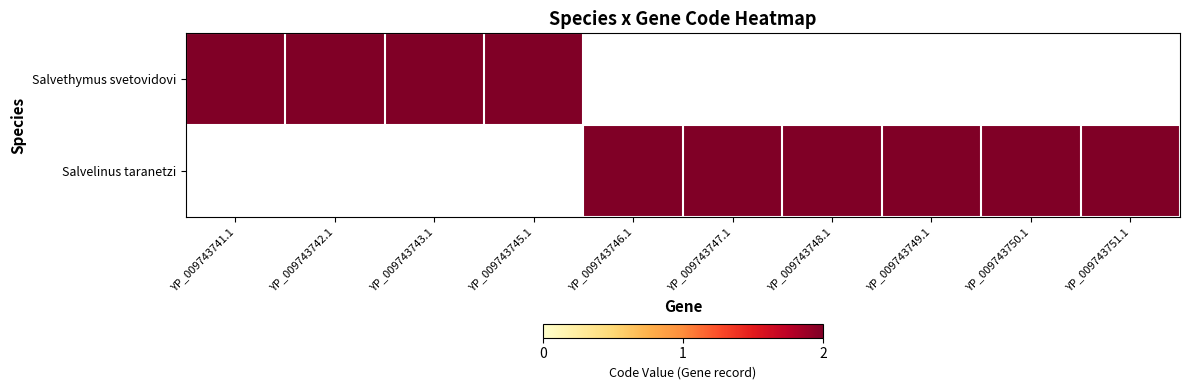

Which series has the largest total across all categories?

Salvelinus taranetzi